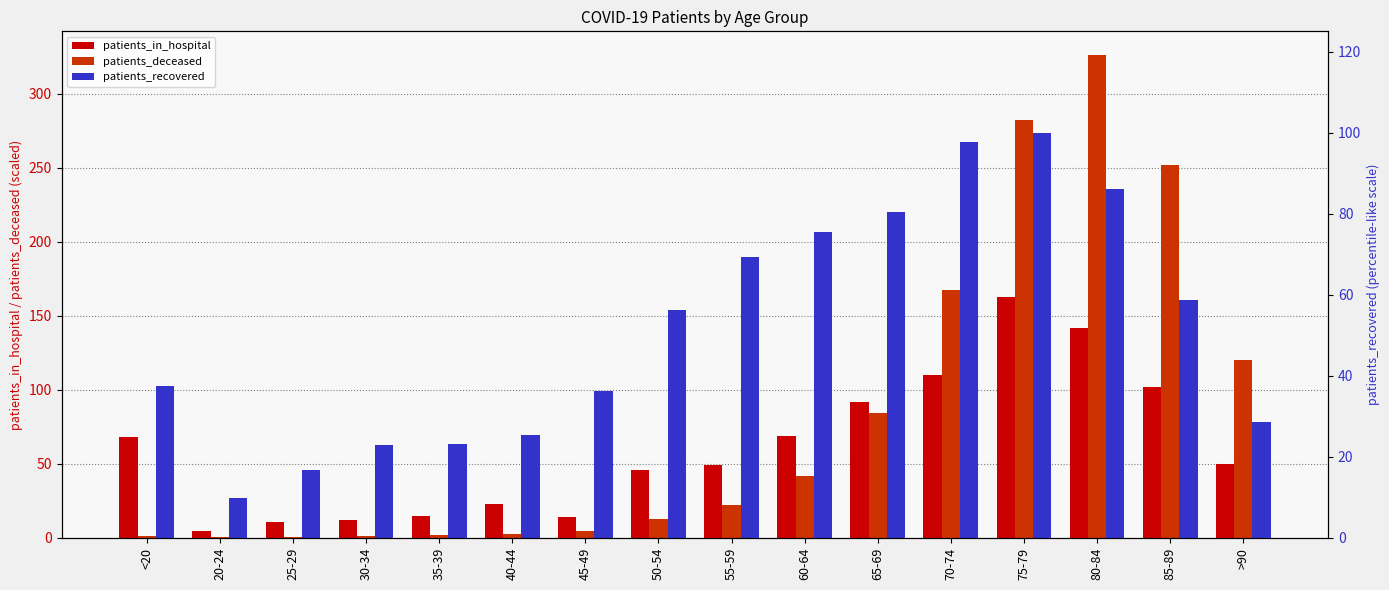

Between 20-24 and 80-84, which is larger?

80-84